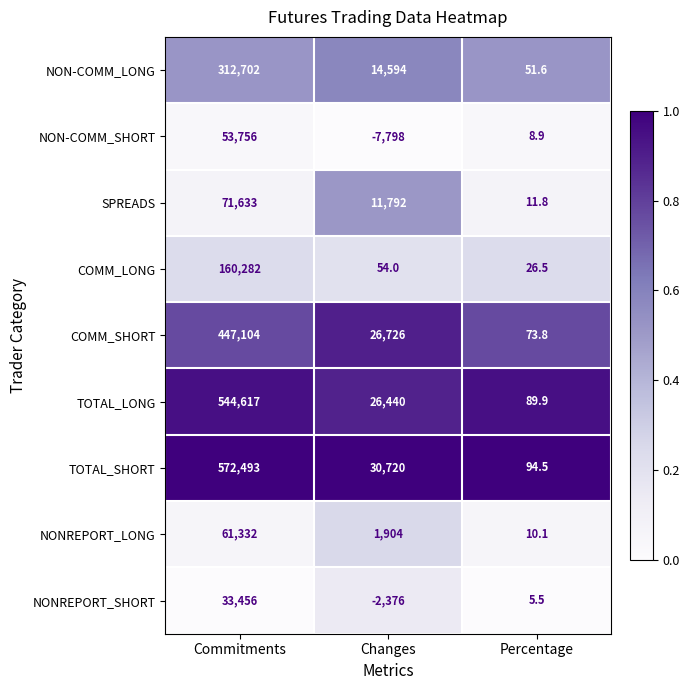

Reading left to right, transcribe all the data shown in this chart.

NON-COMM_LONG: 312702.0	14594.0	51.6
NON-COMM_SHORT: 53756.0	-7798.0	8.9
SPREADS: 71633.0	11792.0	11.8
COMM_LONG: 160282.0	54.0	26.5
COMM_SHORT: 447104.0	26726.0	73.8
TOTAL_LONG: 544617.0	26440.0	89.9
TOTAL_SHORT: 572493.0	30720.0	94.5
NONREPORT_LONG: 61332.0	1904.0	10.1
NONREPORT_SHORT: 33456.0	-2376.0	5.5